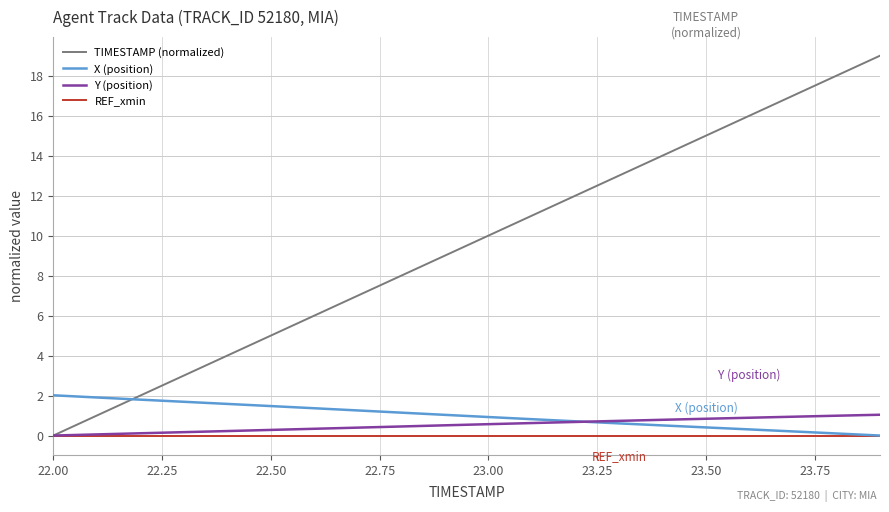

Which series has the widest spread of values?

TIMESTAMP (normalized)